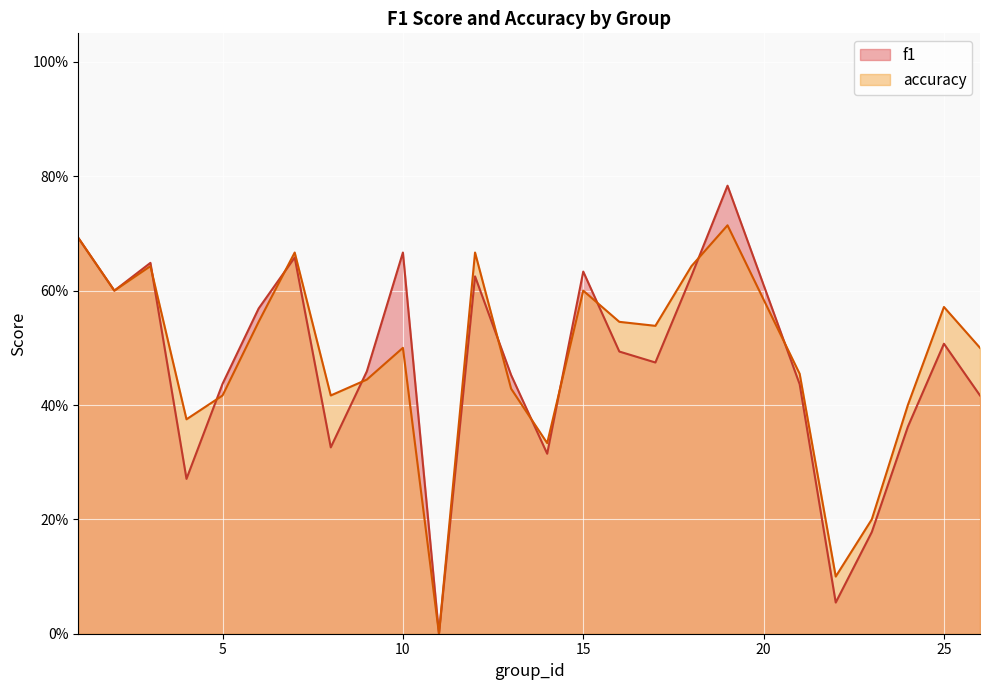

Reading left to right, transcribe all the data shown in this chart.

f1: 1=0.7	2=0.6	3=0.6	4=0.3	5=0.4	6=0.6	7=0.7	8=0.3	9=0.5	10=0.7	11=0.0	12=0.6	13=0.5	14=0.3	15=0.6	16=0.5	17=0.5	18=0.6	19=0.8	21=0.4	22=0.1	23=0.2	24=0.4	25=0.5	26=0.4
accuracy: 1=0.7	2=0.6	3=0.6	4=0.4	5=0.4	6=0.5	7=0.7	8=0.4	9=0.4	10=0.5	11=0.0	12=0.7	13=0.4	14=0.3	15=0.6	16=0.5	17=0.5	18=0.6	19=0.7	21=0.5	22=0.1	23=0.2	24=0.4	25=0.6	26=0.5